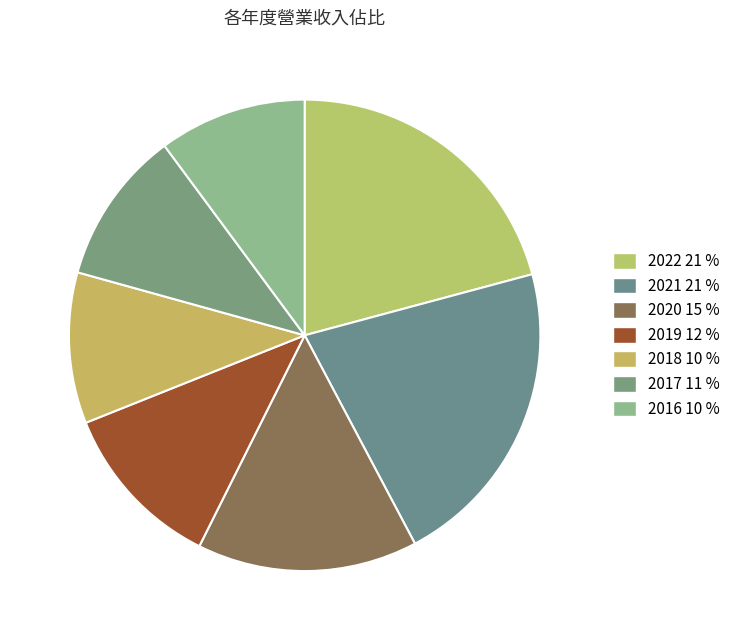

Do 2020 and 2019 together represent more than half of the pie?

No